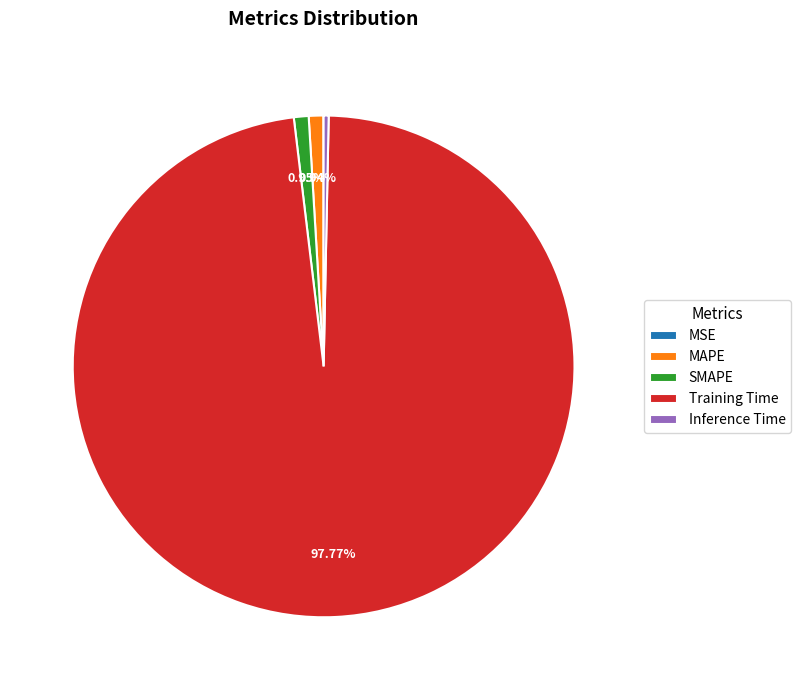

Does any single category account for the majority?

Yes